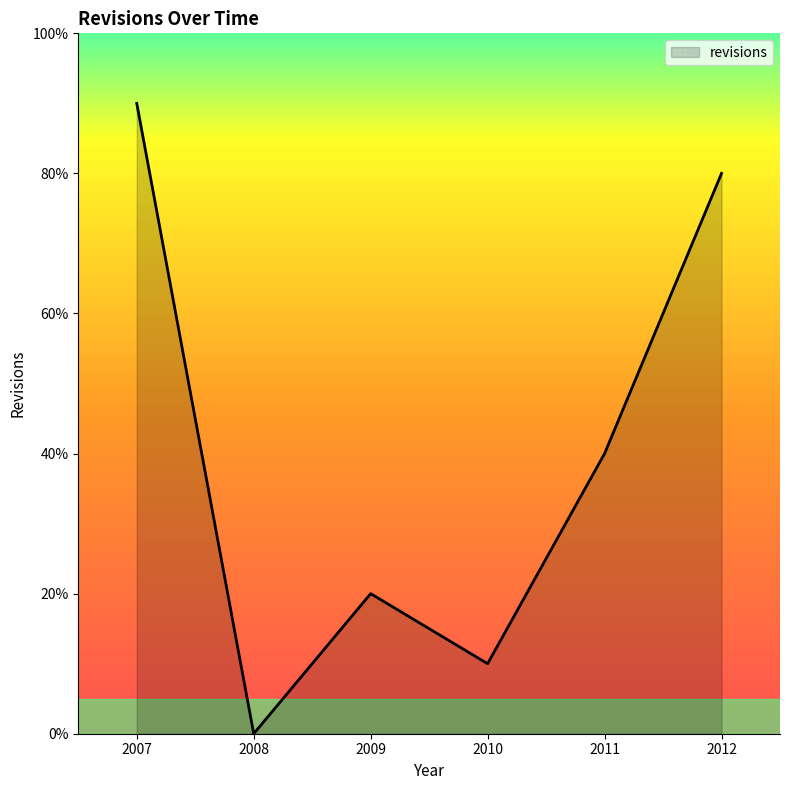

Rank the categories by value from highest to lowest.

2007, 2012, 2011, 2009, 2010, 2008